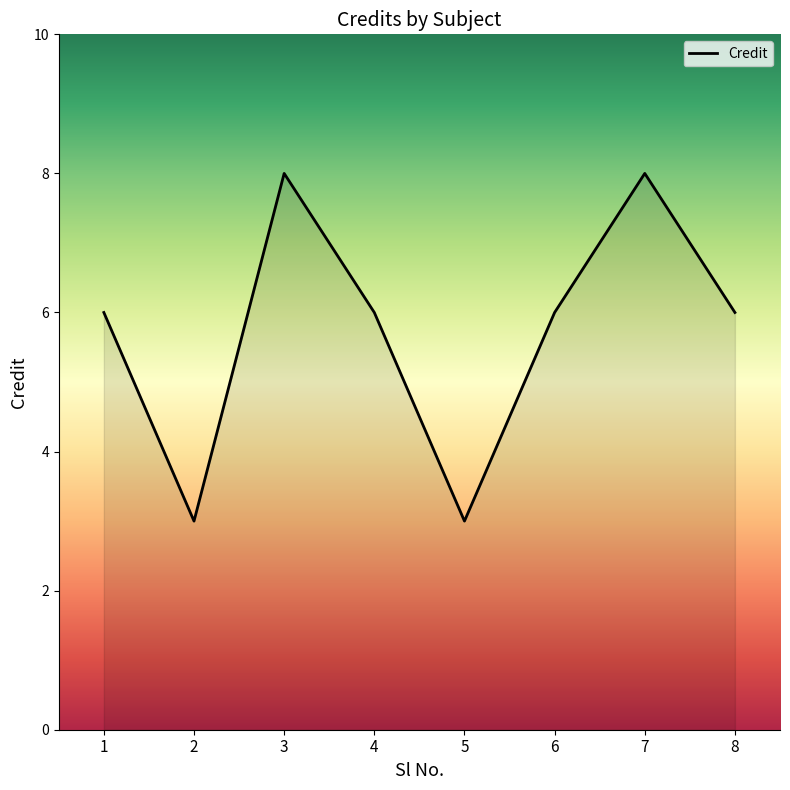

How many series are shown in this chart?

1